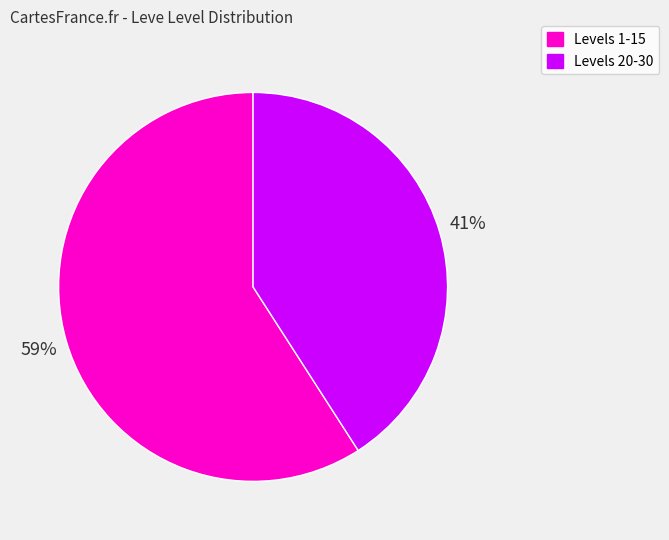

How many slices are in this pie chart?

2